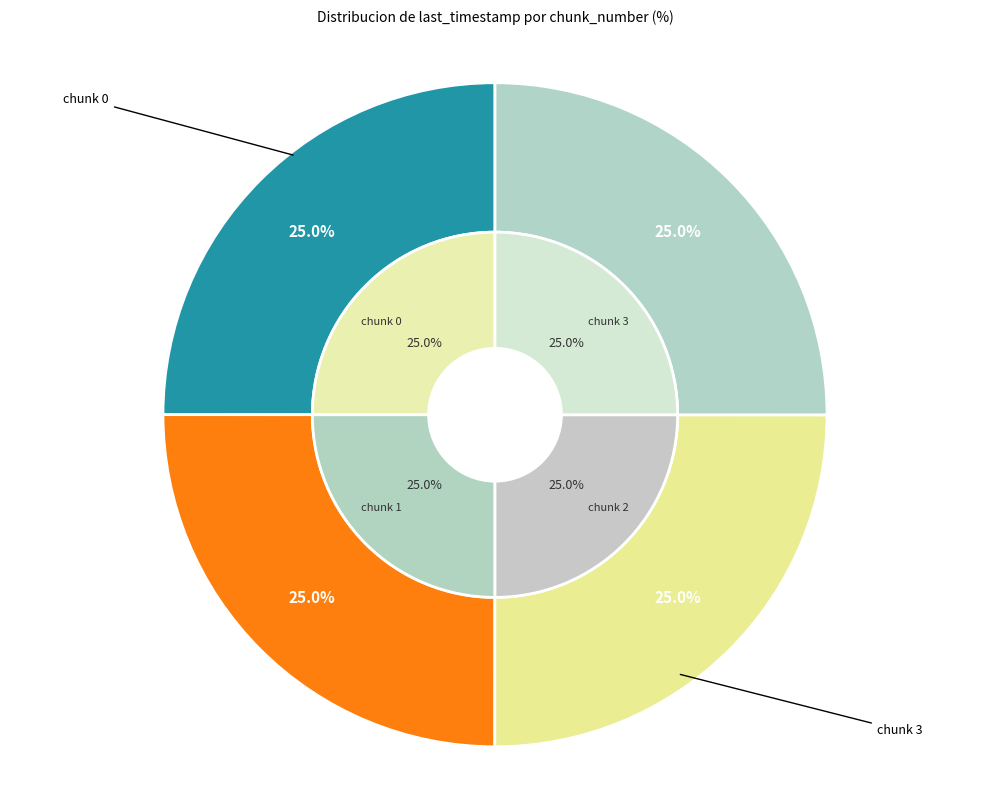

Is it true that 3 is 25% of the pie?

True